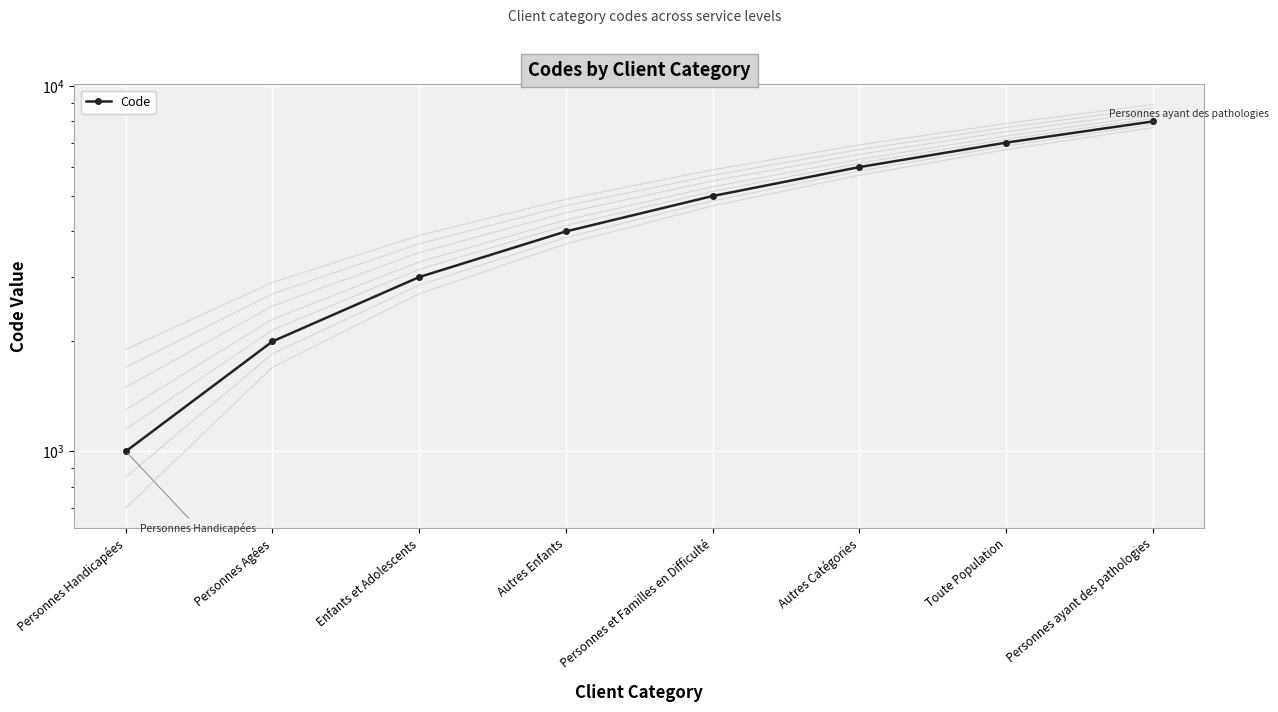

List the labels in order of value, smallest first.

Personnes Handicapées, Personnes Agées, Enfants et Adolescents, Autres Enfants, Personnes et Familles en Difficulté, Autres Catégories, Toute Population, Personnes ayant des pathologies